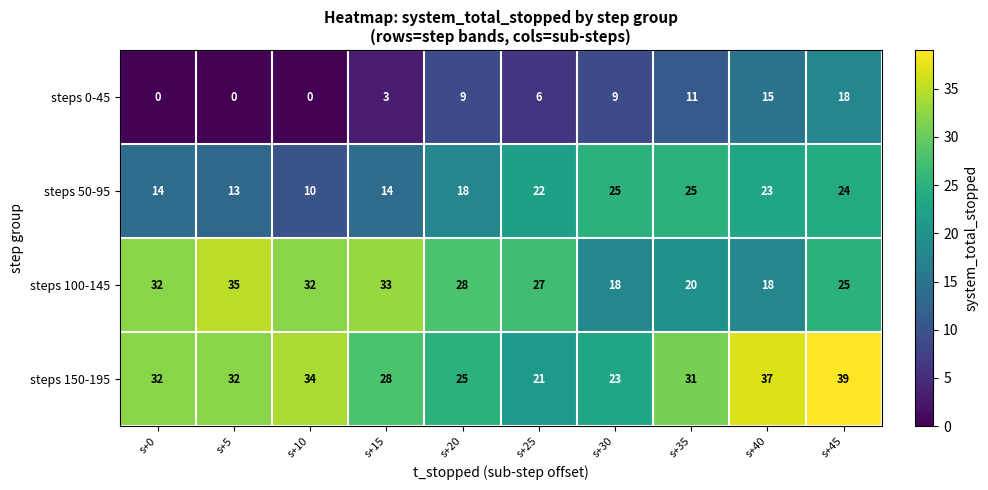

What is the difference between the highest and lowest values at s+35?

20